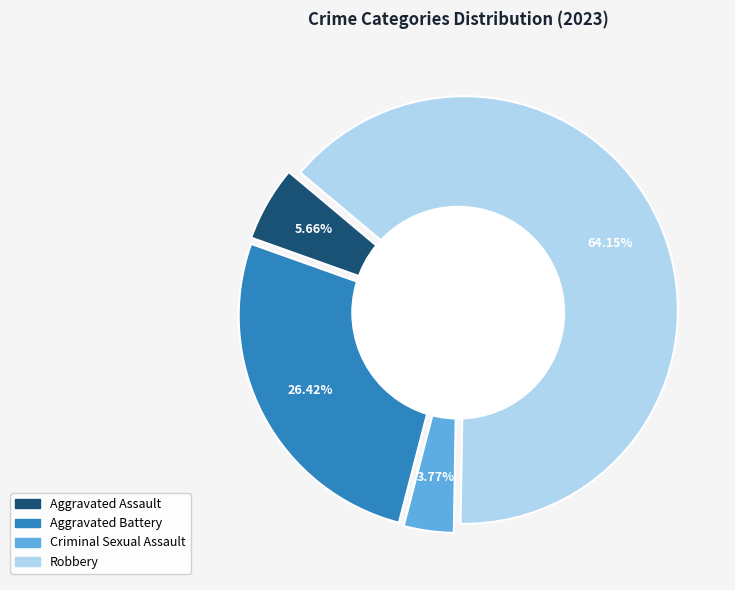

How many slices are in this pie chart?

4